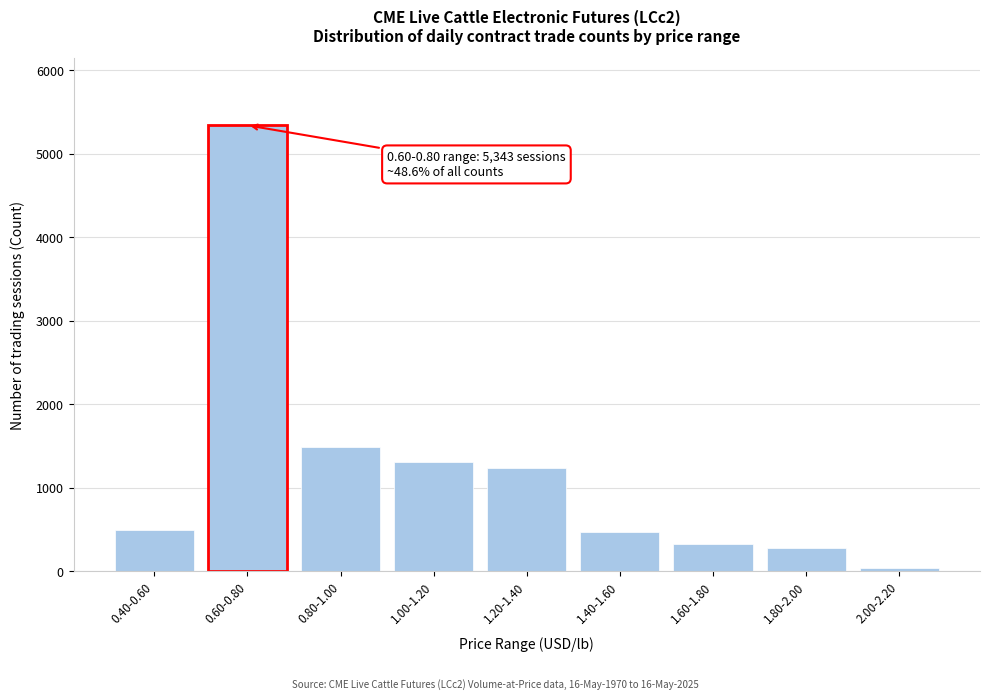

At which category does the chart reach its peak across all series?

0.60-0.80